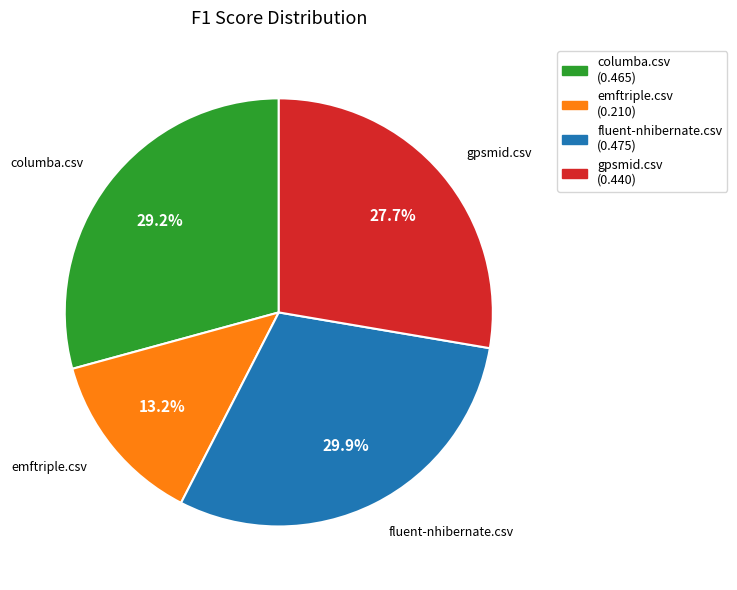

How much of the chart is everything except gpsmid.csv?

72.3%